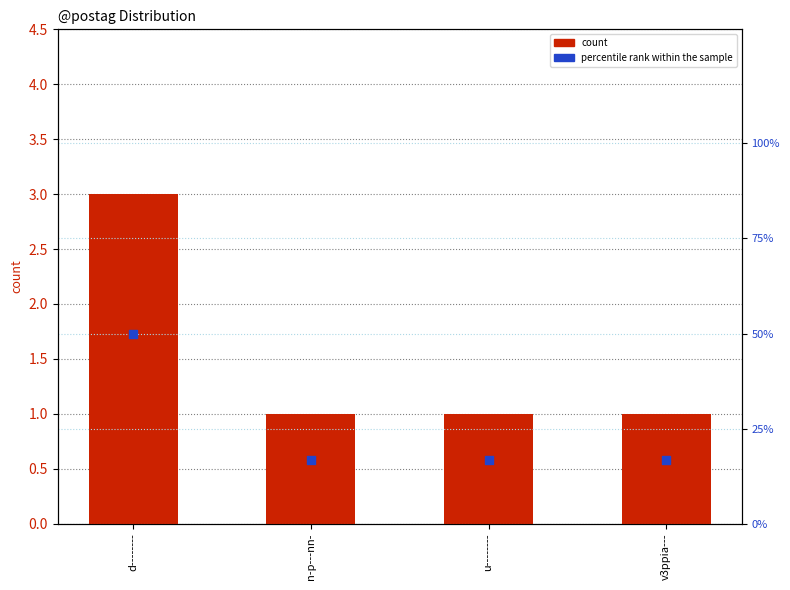

Which series reaches the maximum Y coordinate?

percentile rank within the sample